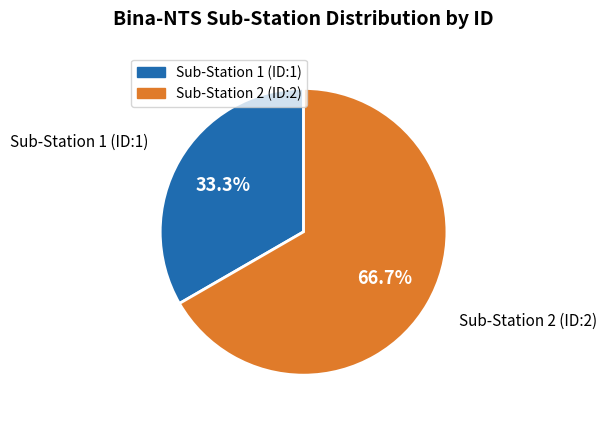

To the nearest percent, what portion does Sub-Station 1 (ID:1) represent?

33%